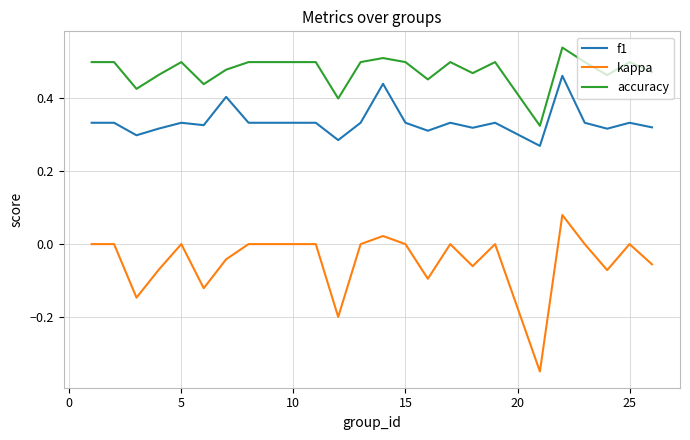

Which series has the largest range (max minus min)?

kappa